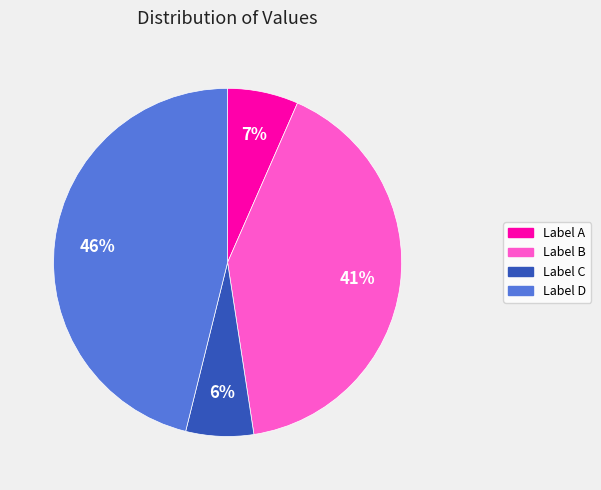

Is there a majority slice in this chart?

No